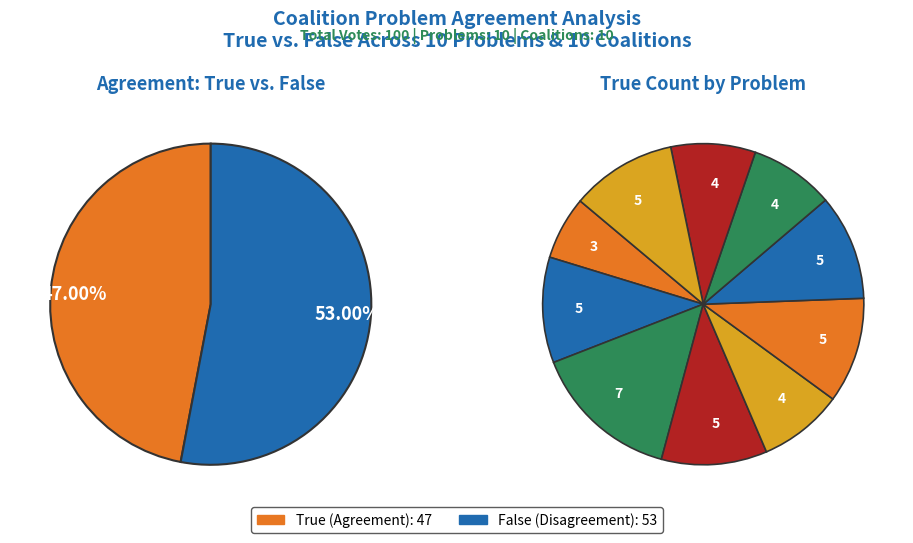

Rank the series by their maximum value, from highest to lowest.

True counts, False counts